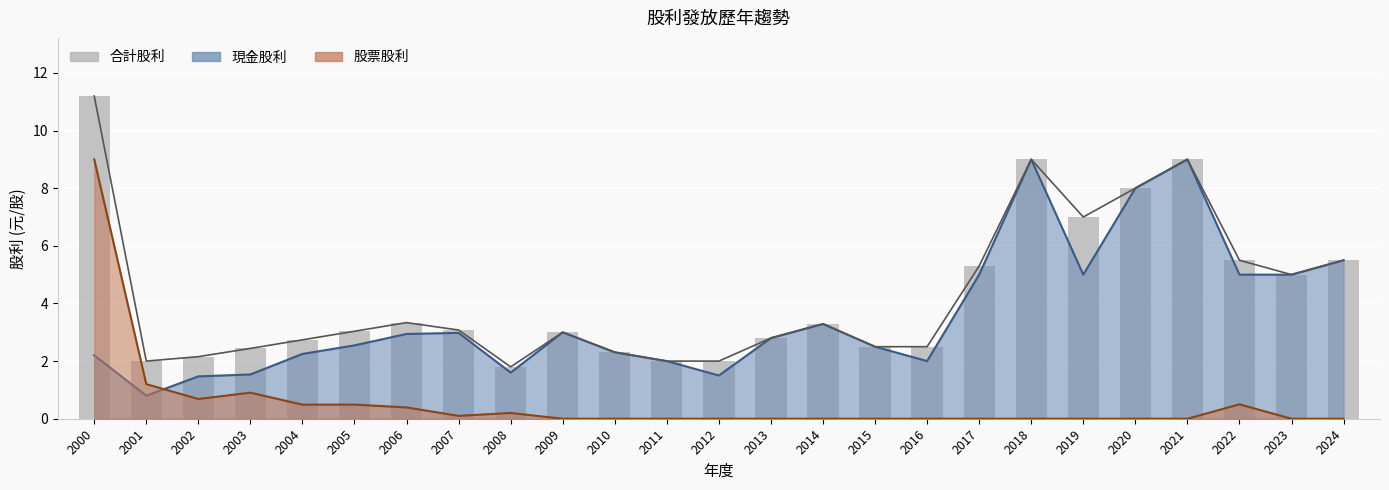

Reading left to right, list all the values displayed in this chart.

2000=11.2	2001=2.0	2002=2.2	2003=2.4	2004=2.7	2005=3.0	2006=3.3	2007=3.1	2008=1.8	2009=3.0	2010=2.3	2011=2.0	2012=2.0	2013=2.8	2014=3.3	2015=2.5	2016=2.5	2017=5.3	2018=9.0	2019=7.0	2020=8.0	2021=9.0	2022=5.5	2023=5.0	2024=5.5